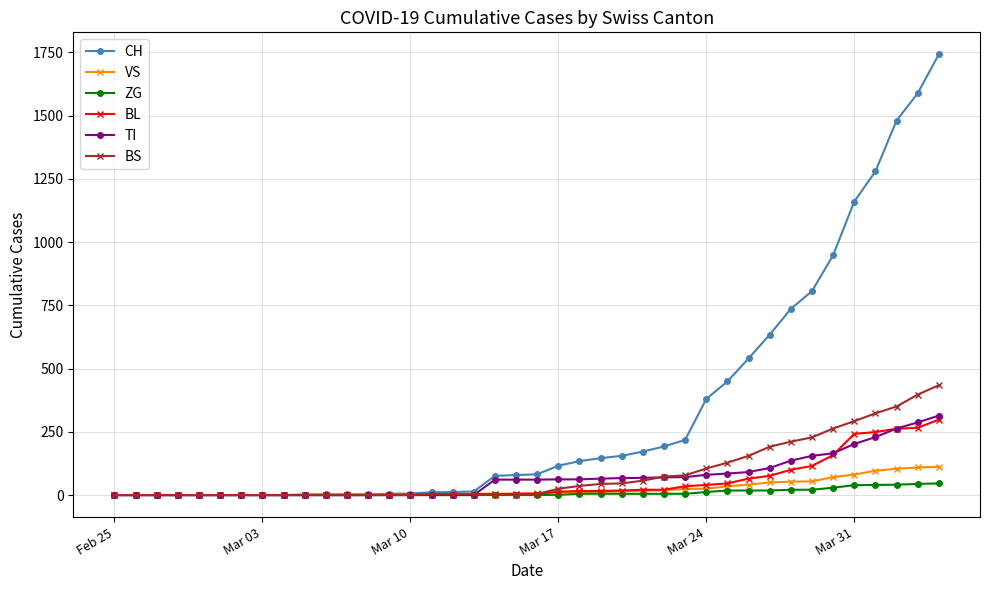

What is the average value of the BL series?

52